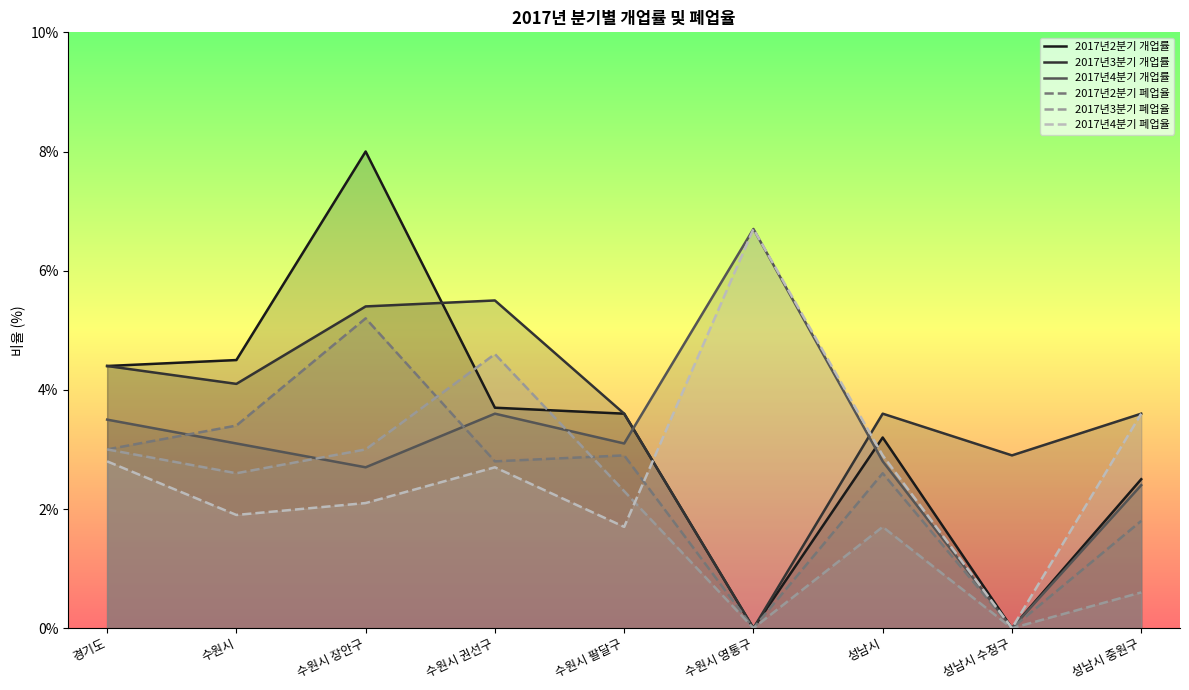

List the series in order of their peak value, lowest first.

2017년3분기 폐업율, 2017년2분기 폐업율, 2017년3분기 개업률, 2017년4분기 개업률, 2017년4분기 폐업율, 2017년2분기 개업률